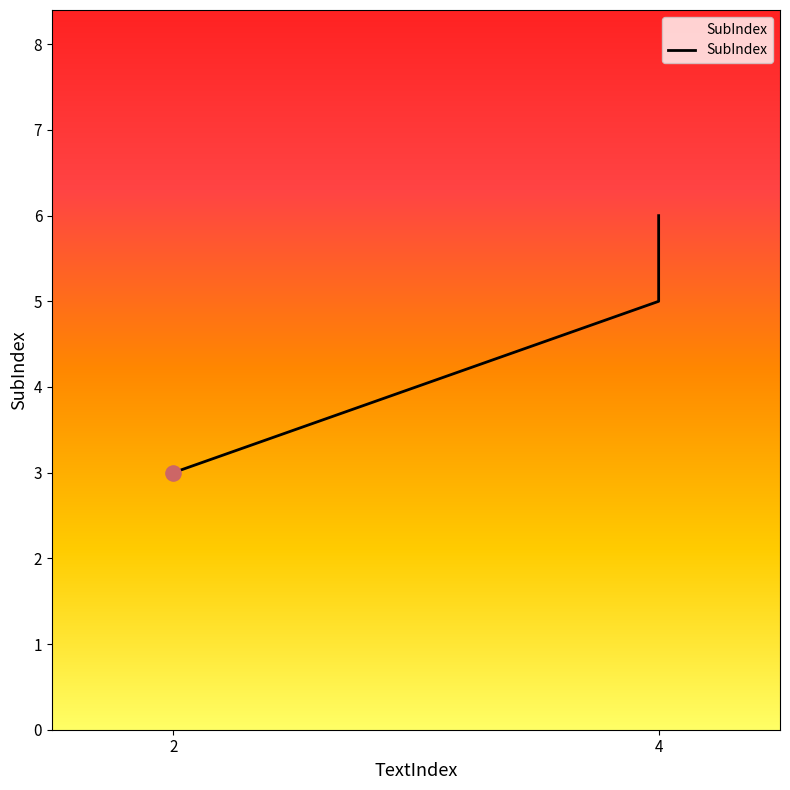

Which has a higher value, 2 or 4?

4